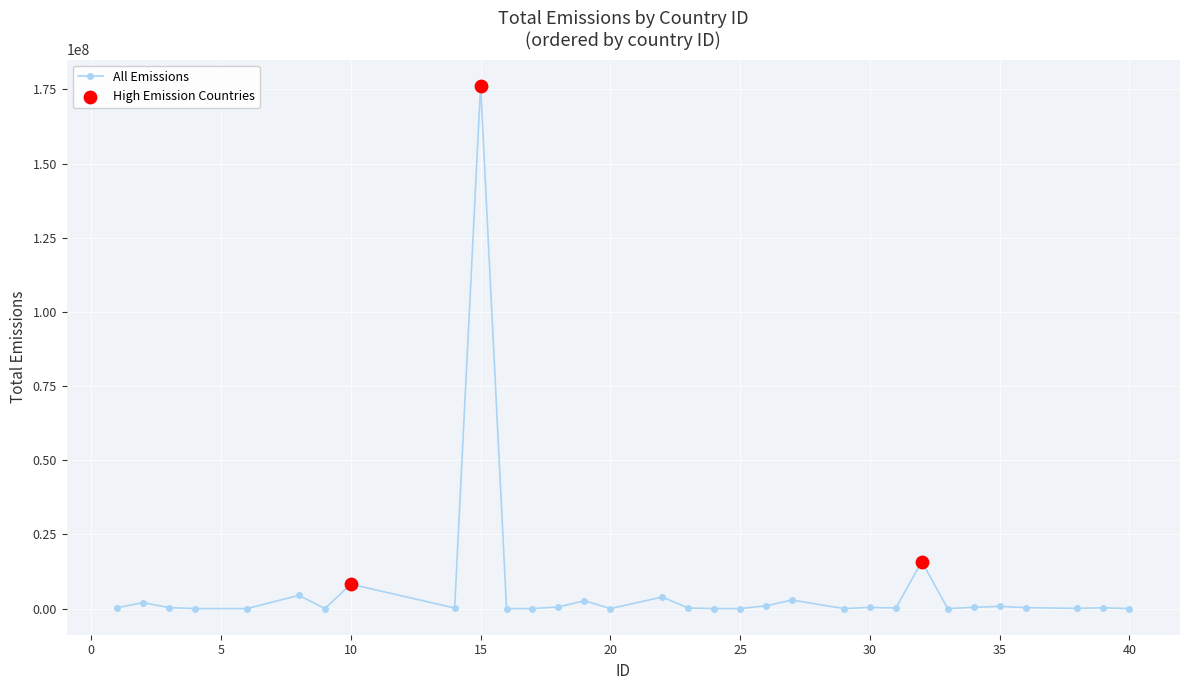

True or false: the data has more than 2 interior local peaks.

True